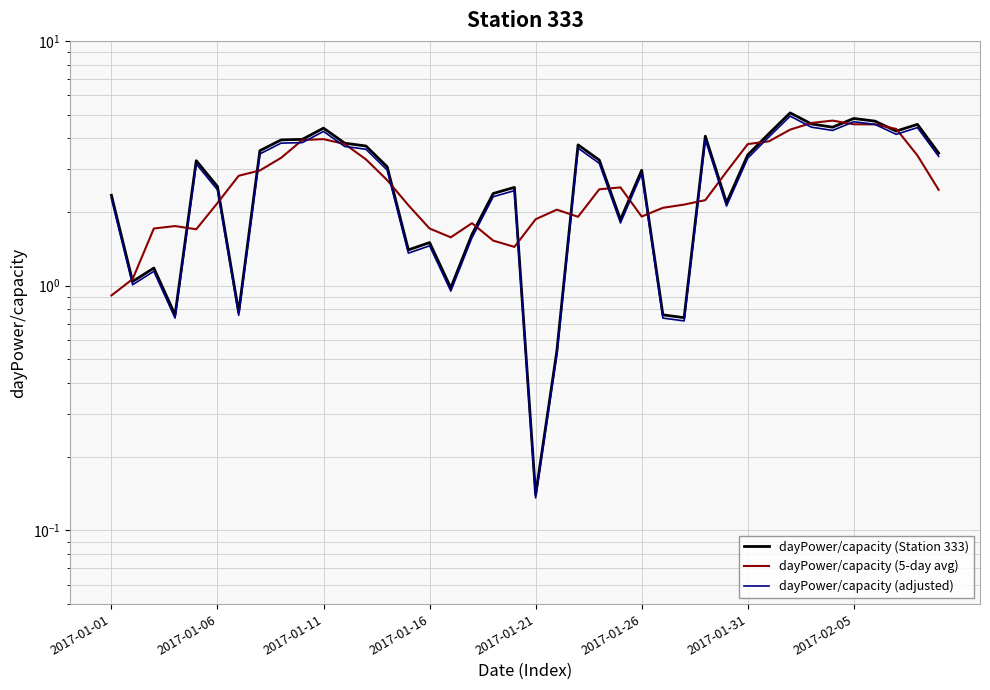

True or false: dayPower/capacity (5-day avg) and dayPower/capacity (Station 333) intersect in this chart.

True